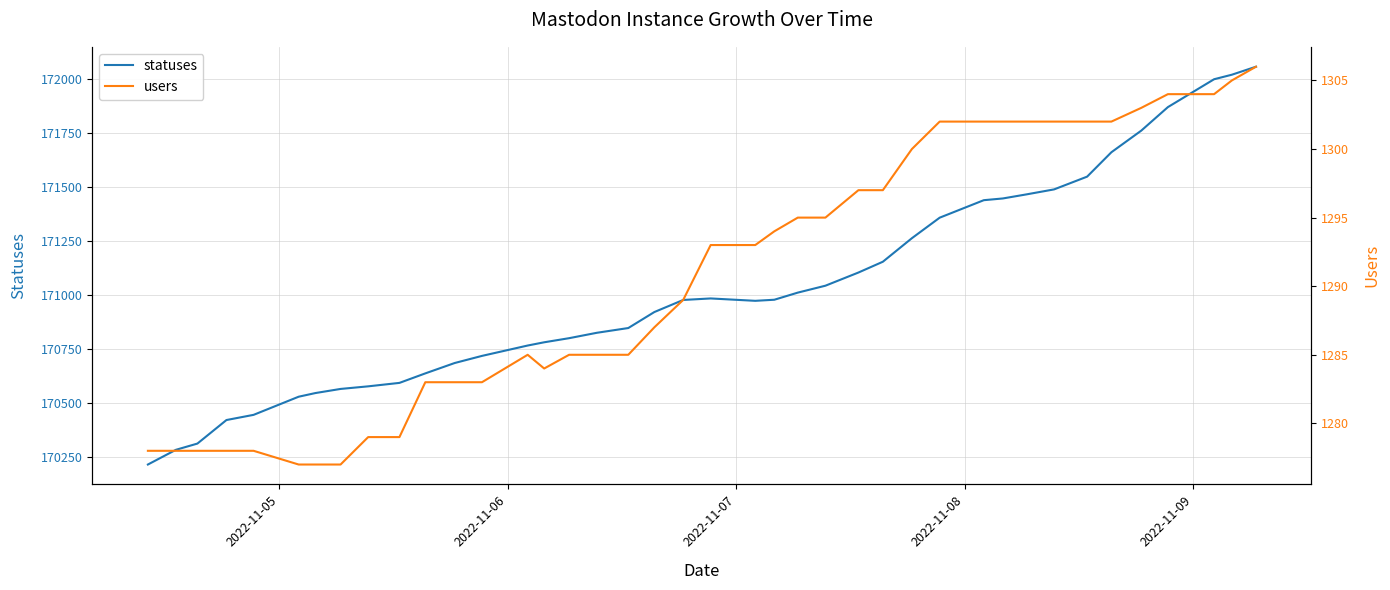

What is the highest value of the statuses series?

172055